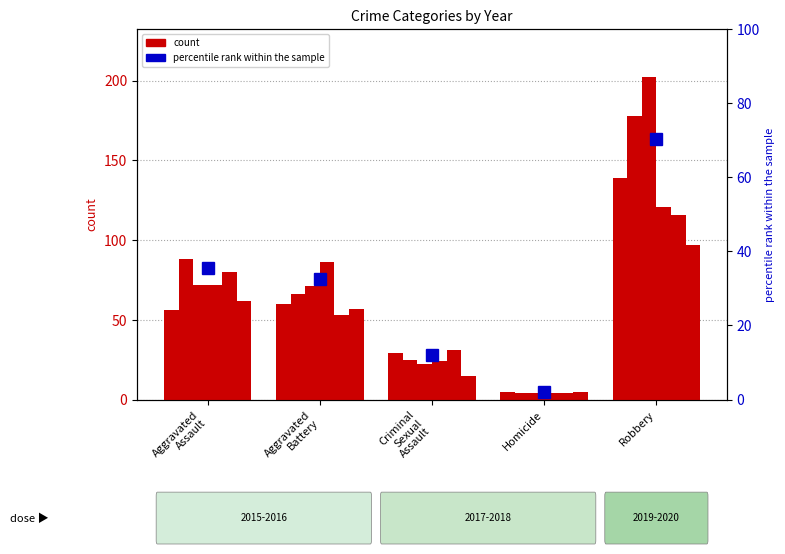

How many bars are there in total?

30